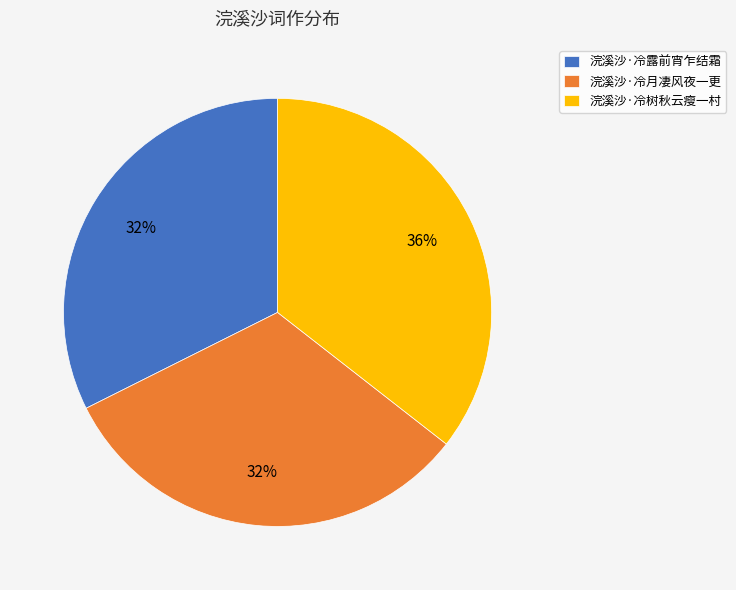

Combined, do 浣溪沙·冷露前宵乍结霜 and 浣溪沙·冷树秋云瘦一村 account for over 50%?

Yes